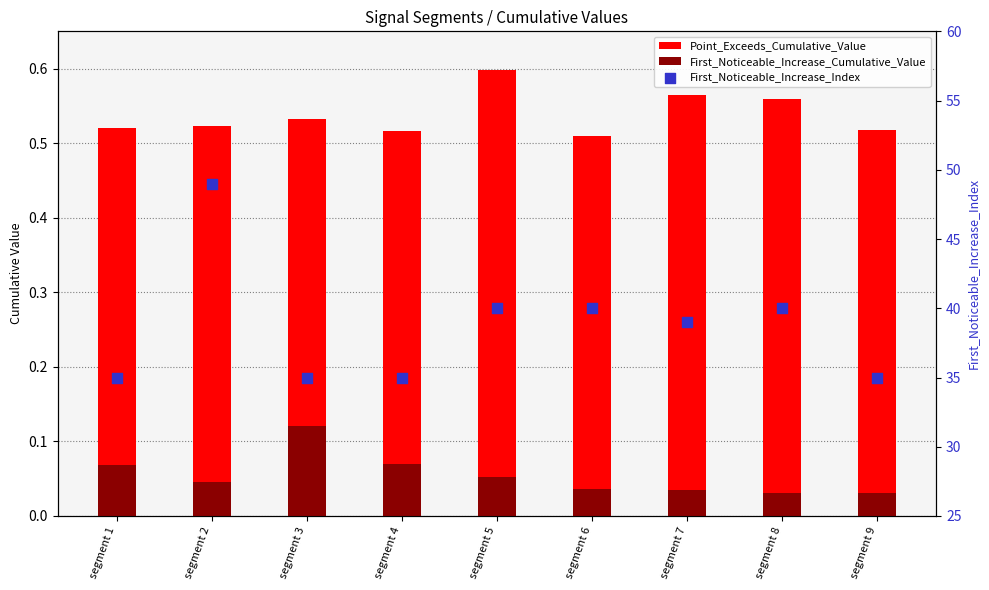

What are all the series names shown in the legend?

Point_Exceeds_Cumulative_Value, First_Noticeable_Increase_Cumulative_Value, First_Noticeable_Increase_Index